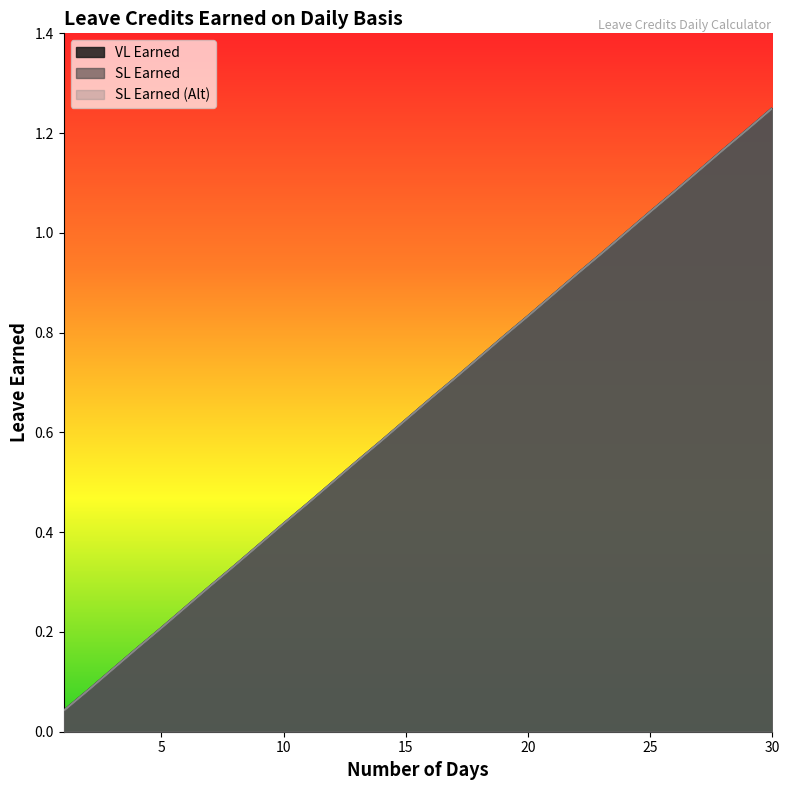

True or false: SL Earned (Alt) and SL Earned cross at least once.

False